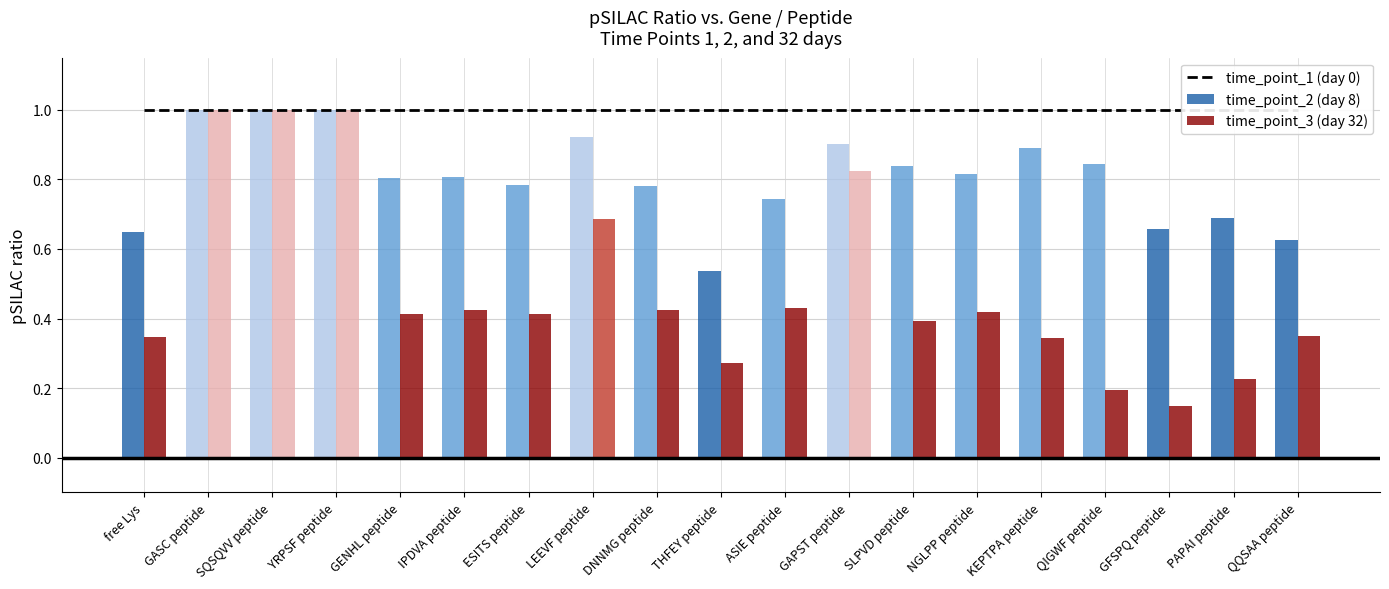

What value does the time_point_1 (day 0) series have at PAPAI peptide?

1.0